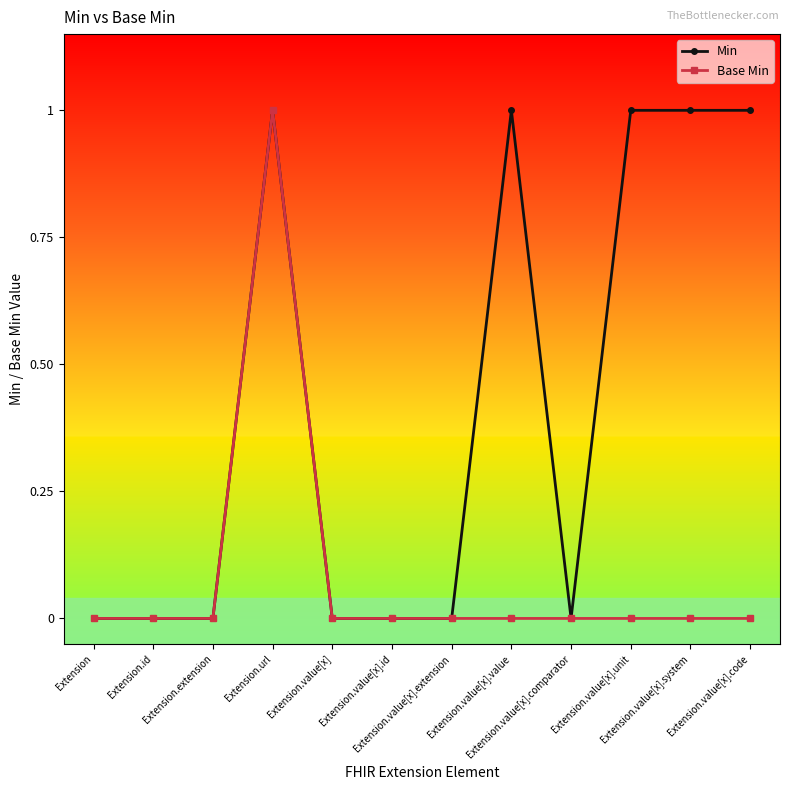

How many distinct data groups are displayed?

2